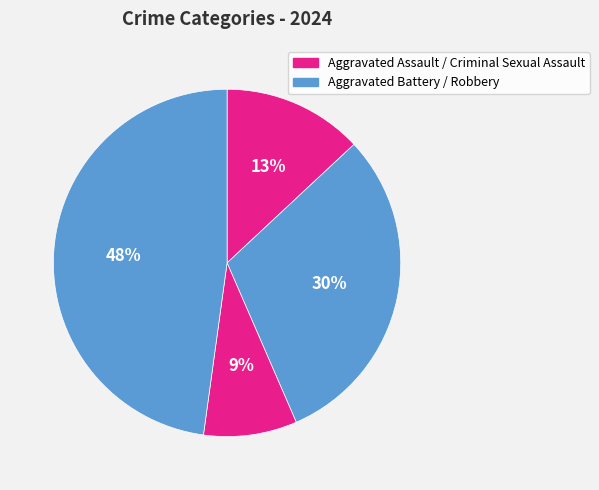

Count the number of slices in the pie.

4